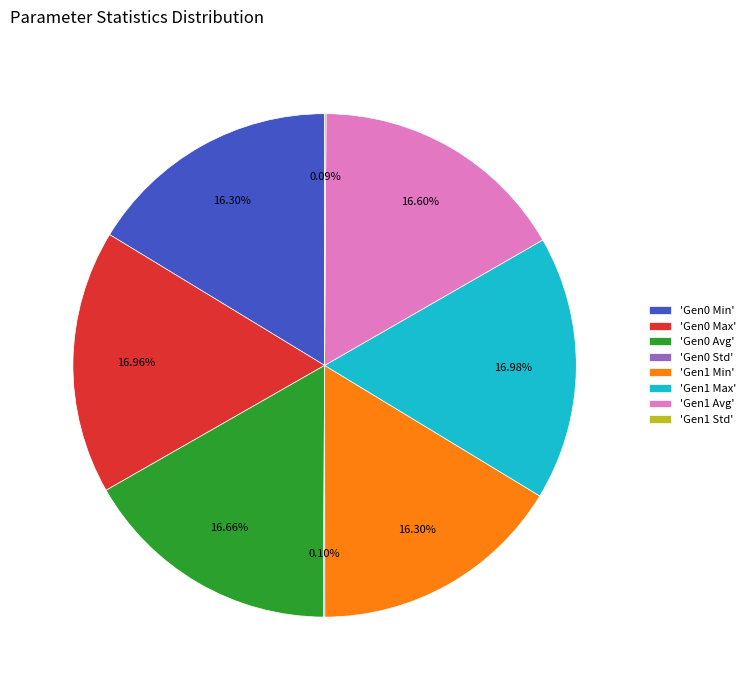

Is the sum of 'Gen1 Avg' and 'Gen0 Avg' greater than half?

No